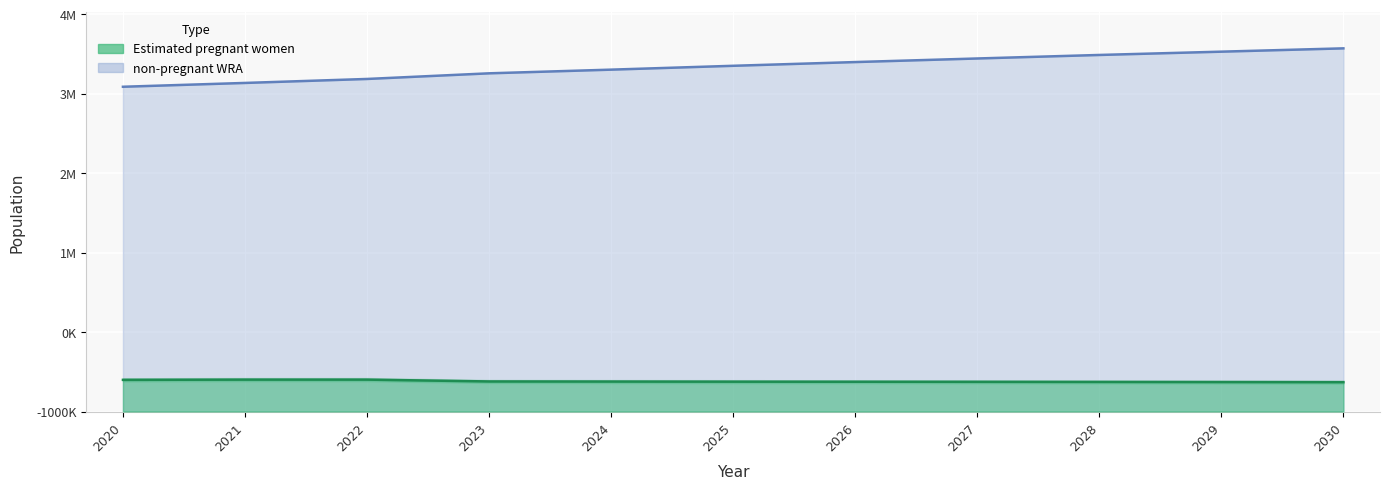

True or false: total_wra and estimated_pregnant cross at least once.

False